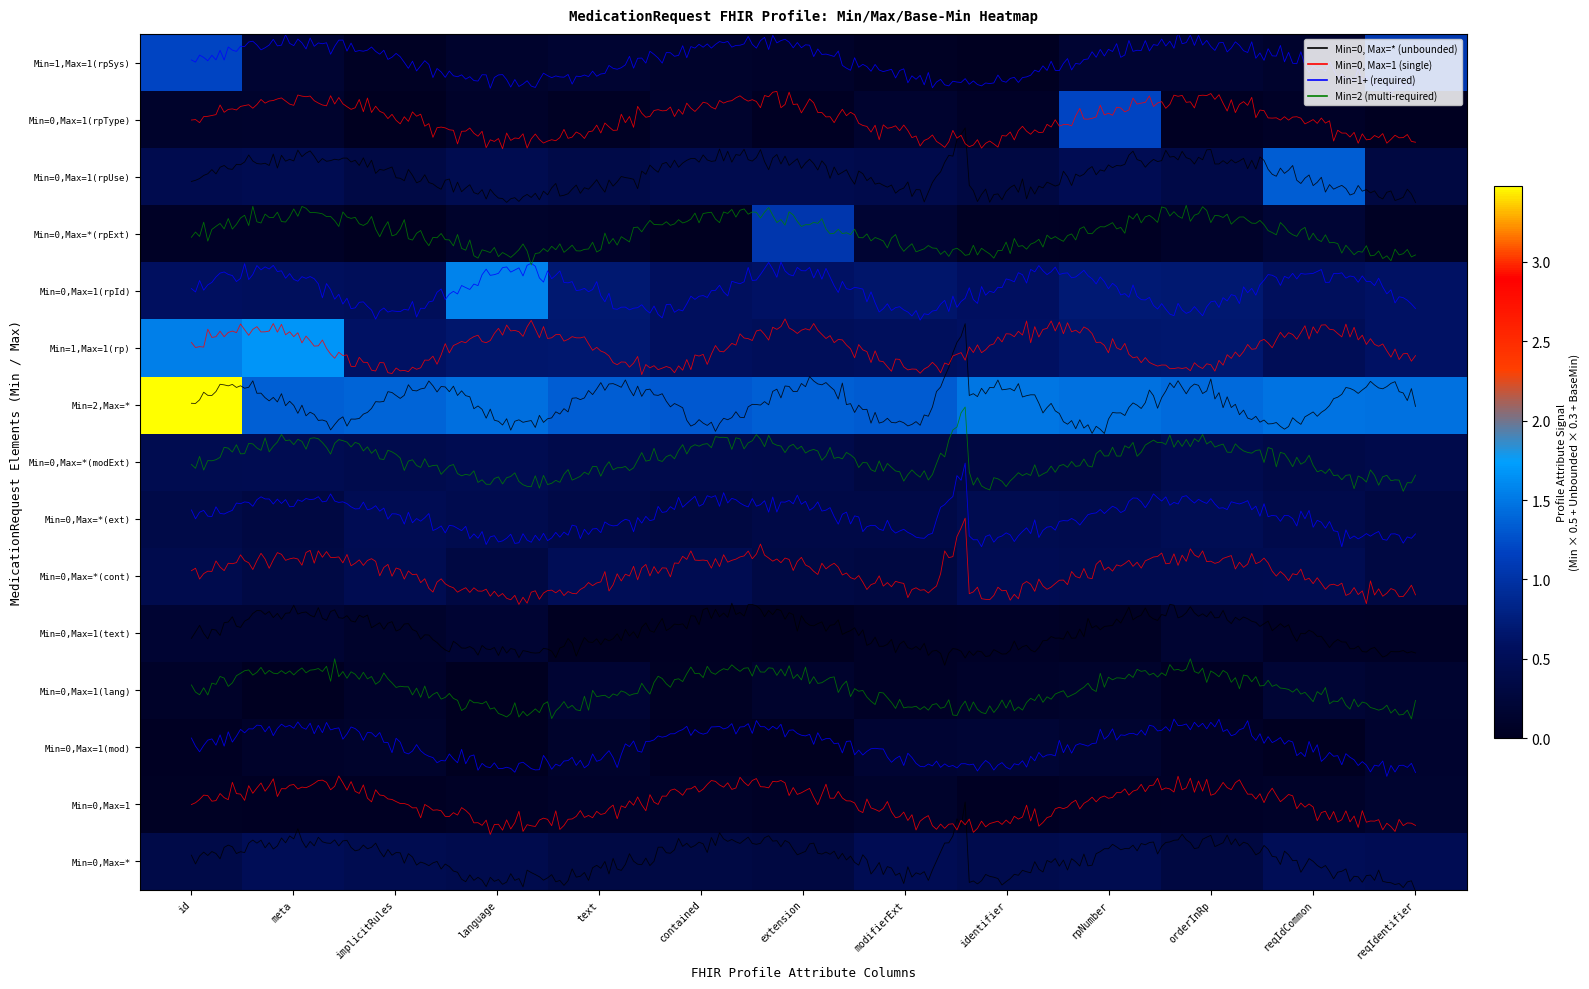

Rank the series at language from highest to lowest value.

Min=0,Max=1(rpId), Min=2,Max=*, Min=1,Max=1(rp), Min=0,Max=*(modExt), Min=0,Max=1(rpUse), Min=0,Max=*(ext), Min=0,Max=*, Min=0,Max=*(cont), Min=0,Max=1(text), Min=1,Max=1(rpSys), Min=0,Max=*(rpExt), Min=0,Max=1(rpType), Min=0,Max=1, Min=0,Max=1(mod), Min=0,Max=1(lang)